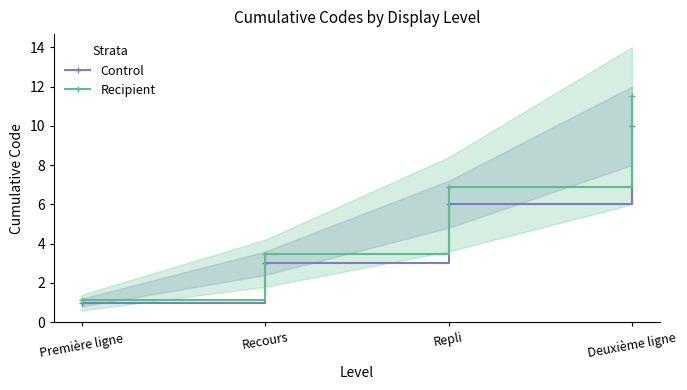

What is the average value of the Control series?

5.0